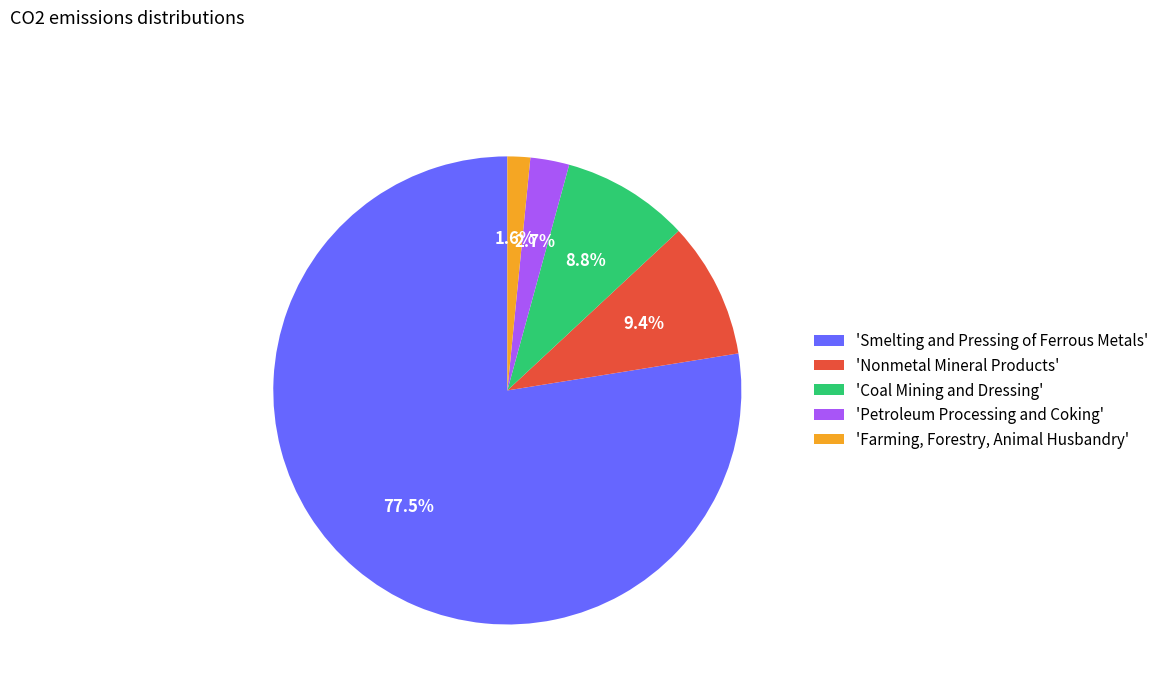

Combined, what portion of the pie is 'Petroleum Processing and Coking' and 'Nonmetal Mineral Products'?

12.1%